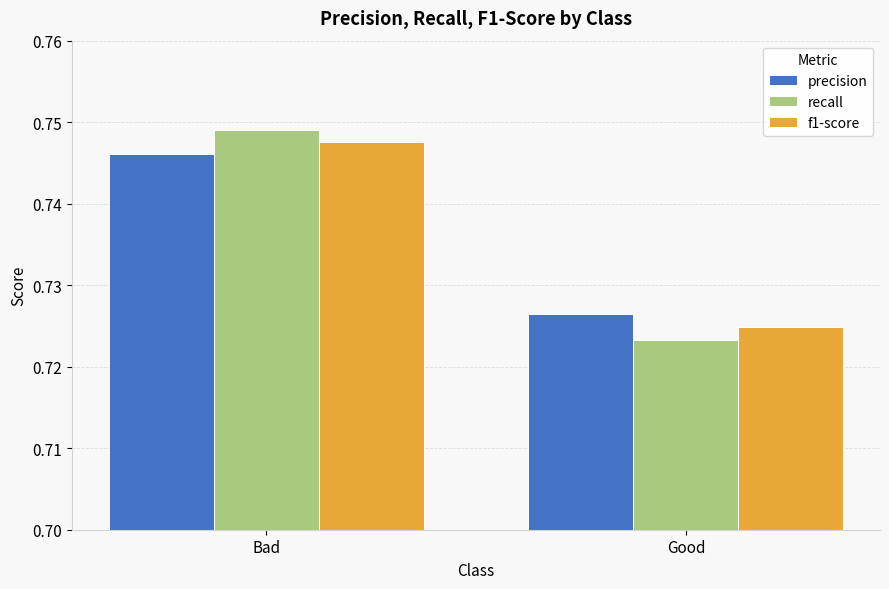

How many recall values are between 0 and 1?

2